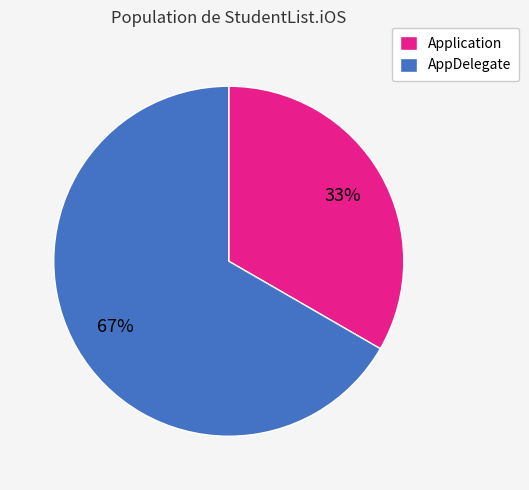

Does AppDelegate account for over 50% of the chart?

Yes